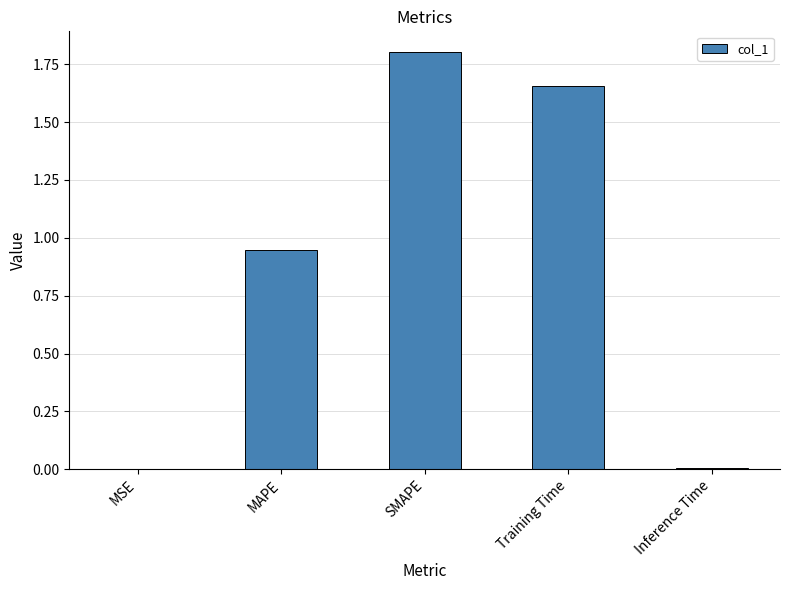

Which has a higher value, MSE or MAPE?

MAPE